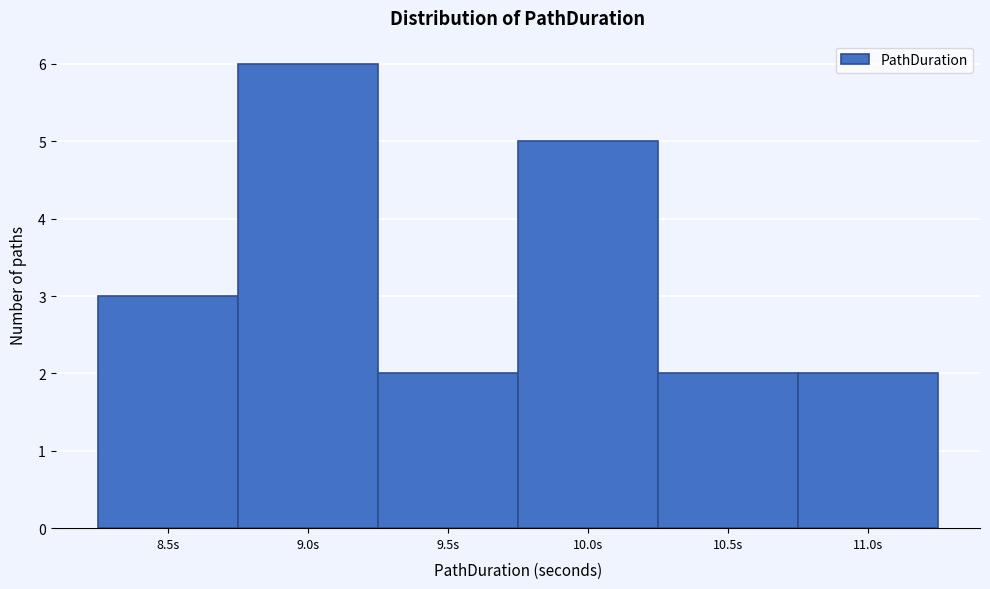

Reading right to left, transcribe all the data shown in this chart.

2	2	5	2	6	3